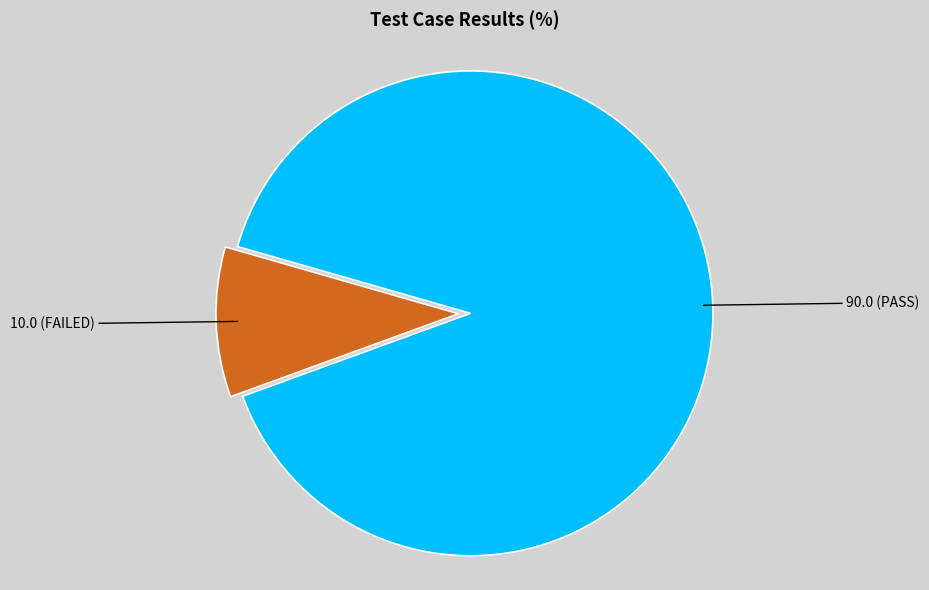

Does any single category account for the majority?

Yes